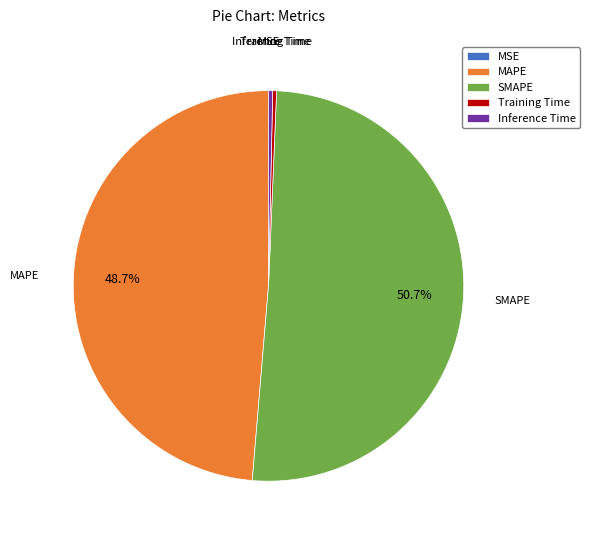

The MAPE slice represents 61% of the pie. True or false?

False